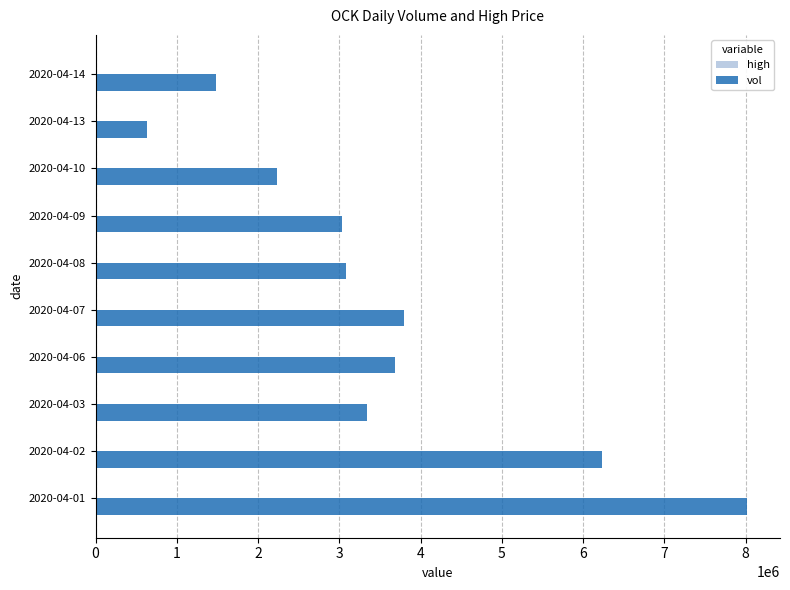

At which label does vol reach its peak?

2020-04-01